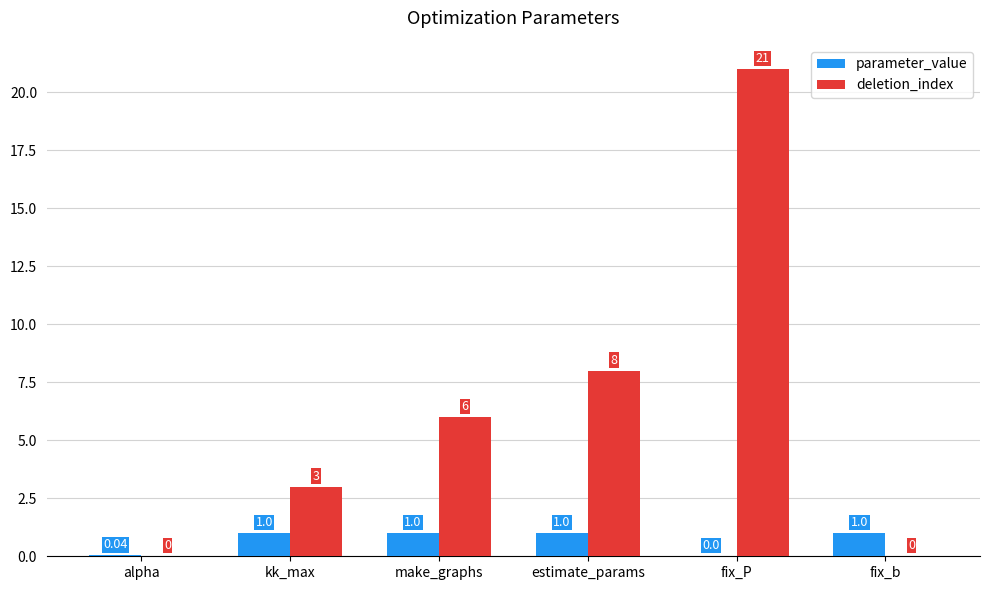

Which series has the largest total across all categories?

deletion_index